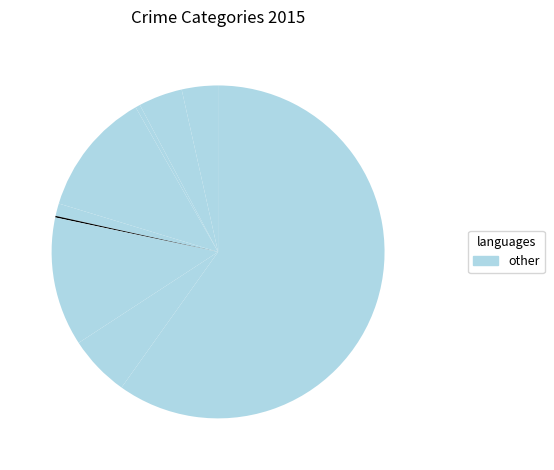

How many slices are in this pie chart?

9